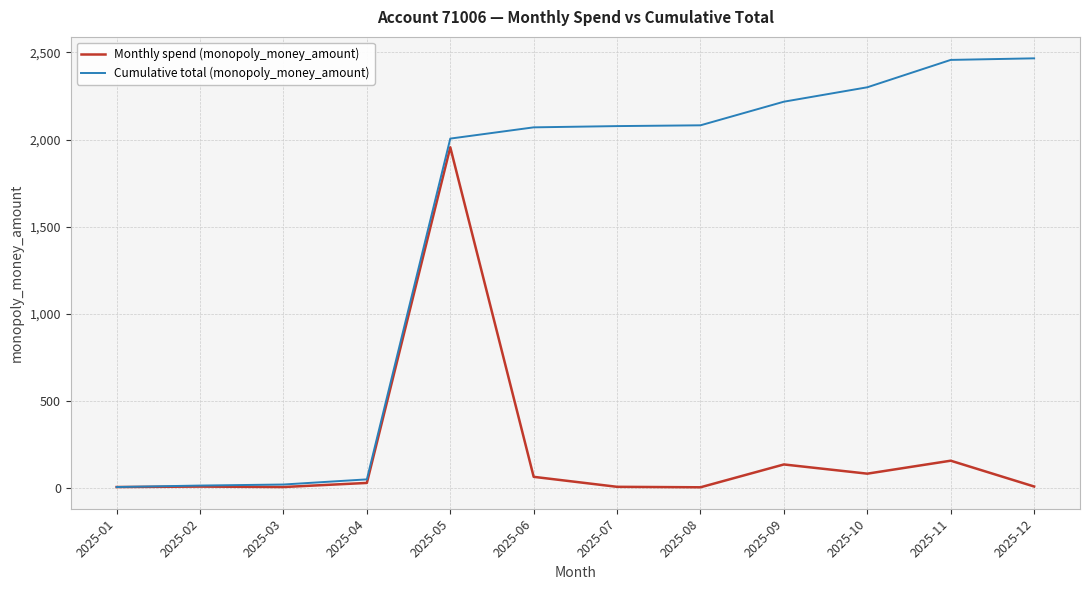

What is the maximum value shown in the chart?

2466.1